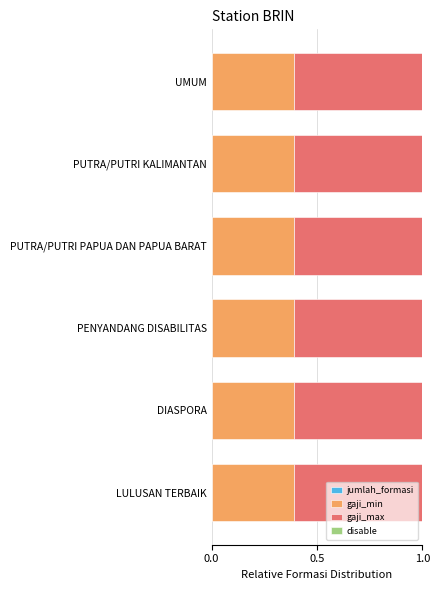

Reading left to right, extract all data points from this chart.

jumlah_formasi: 0.0	0.0	0.0	0.0	0.0	0.0
gaji_min: 0.4	0.4	0.4	0.4	0.4	0.4
gaji_max: 0.6	0.6	0.6	0.6	0.6	0.6
disable: 0.7	0.7	0.7	0.7	0.7	0.7